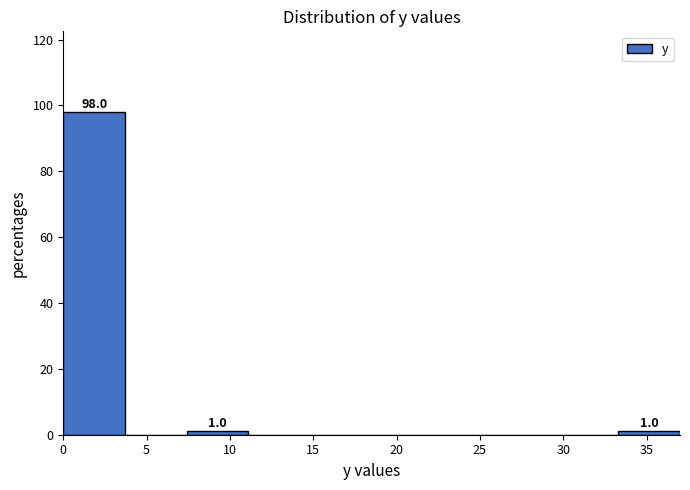

Which range on the x-axis has the tallest bar?

0.0 to 3.7